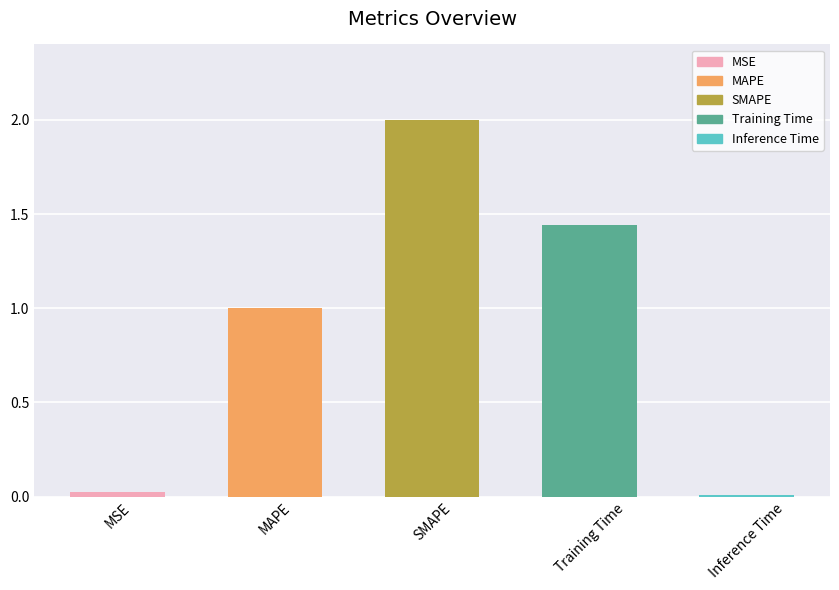

What position from the left is Training Time?

4